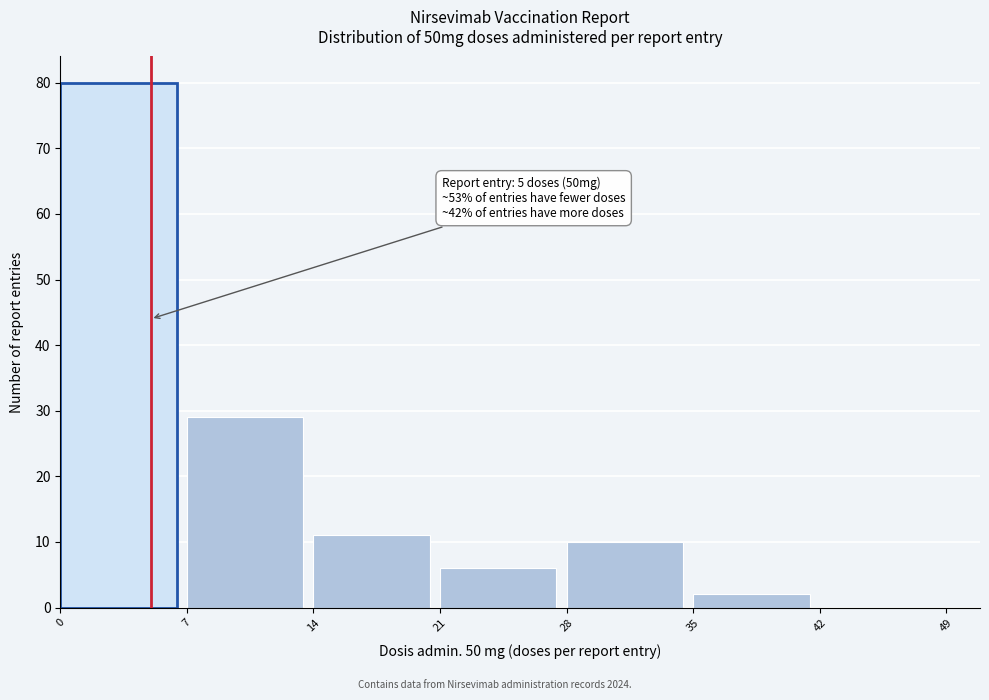

Which range on the x-axis has the tallest bar?

0 to 7